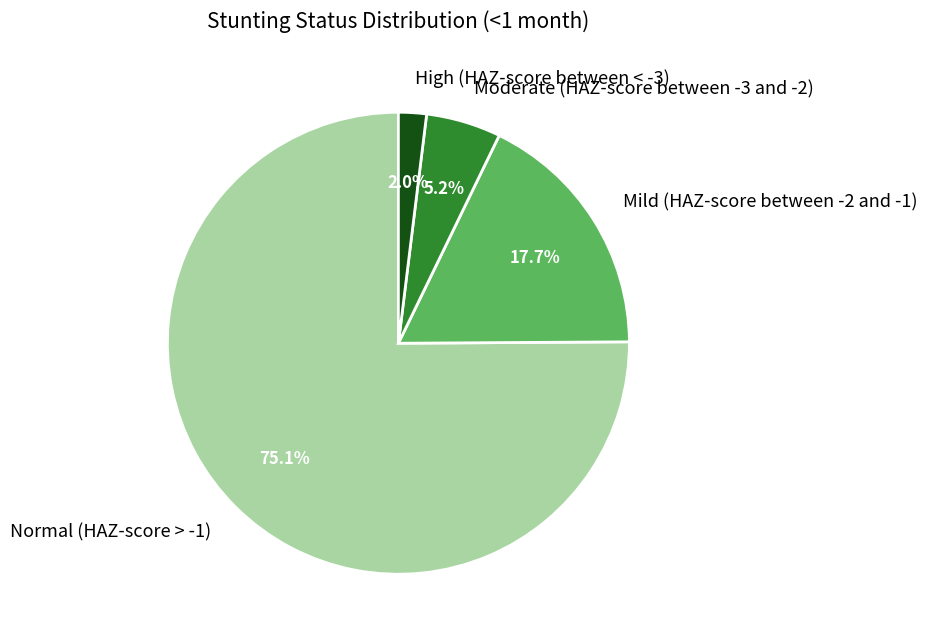

To the nearest percent, what is the combined percentage of Moderate (HAZ-score between -3 and -2) and Mild (HAZ-score between -2 and -1)?

23%